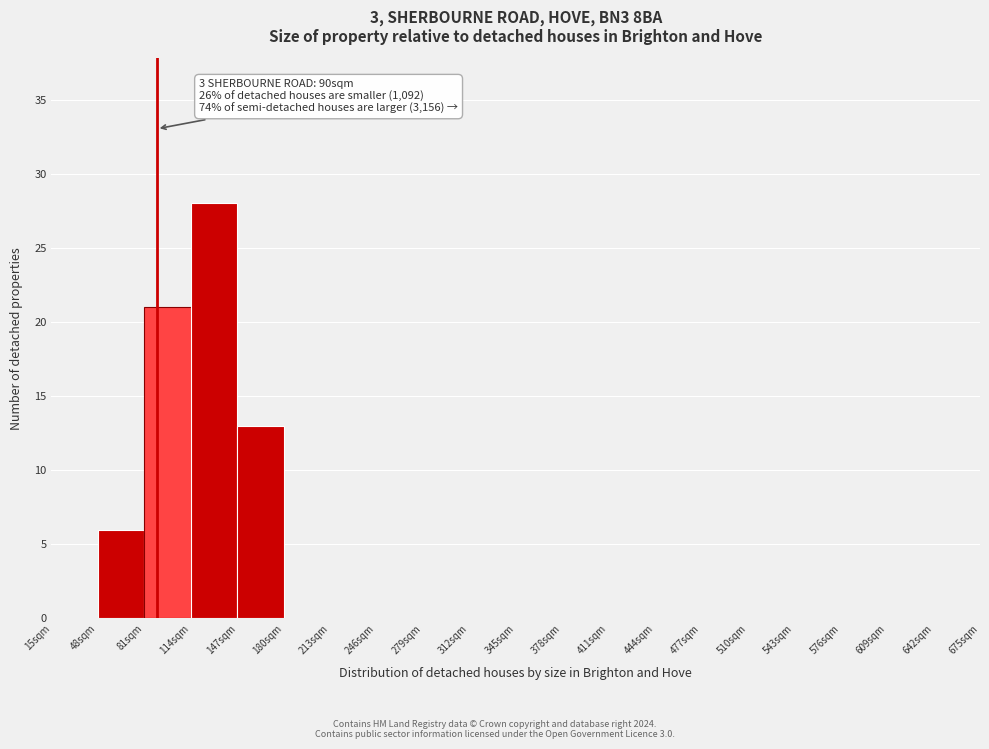

Over which range of the x-axis is the bar tallest?

114 to 147